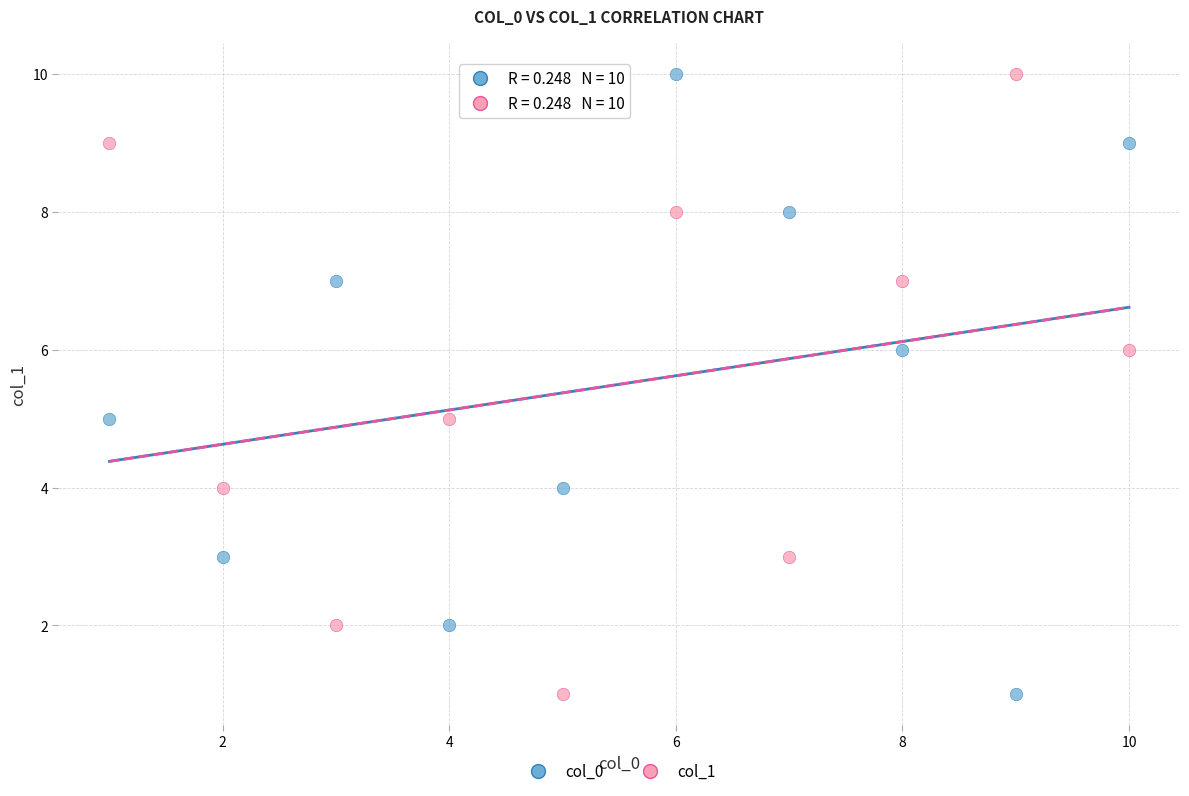

What are all the series names shown in the legend?

col_0, col_1